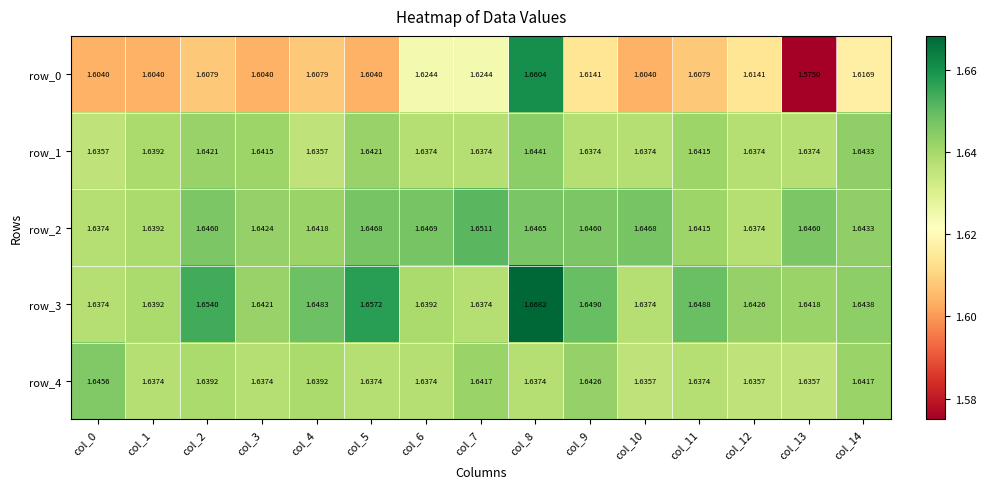

Which series has the largest range (max minus min)?

row_0